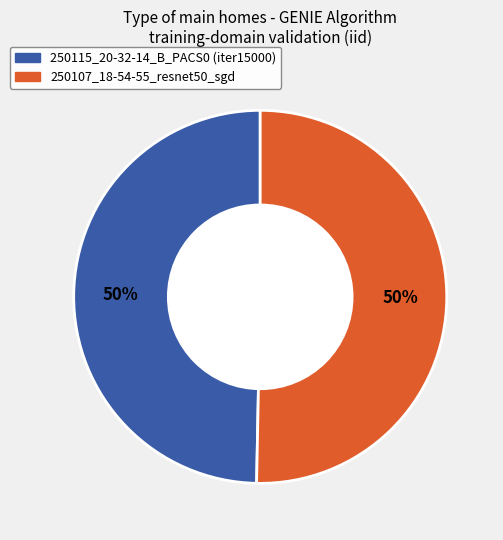

Combined, do 250115_20-32-14_B_PACS0 (iter15000) and 250107_18-54-55_resnet50_sgd account for over 50%?

Yes